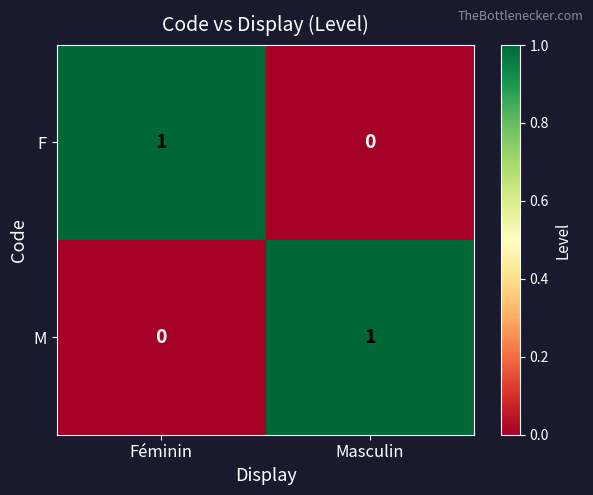

True or false: M has a value of 1 at Masculin.

True